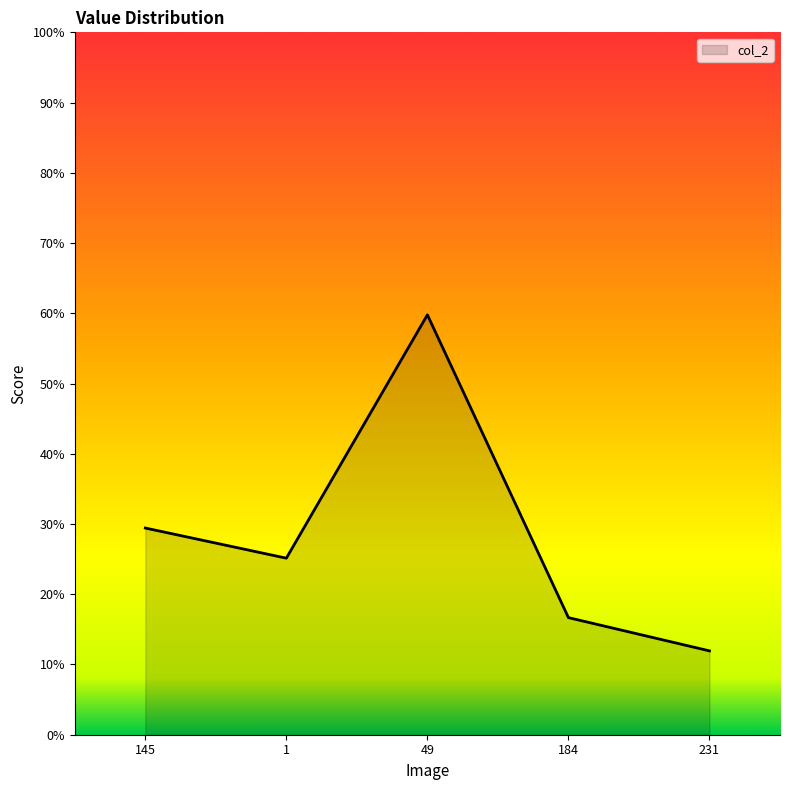

What is the maximum value shown in the chart?

0.6